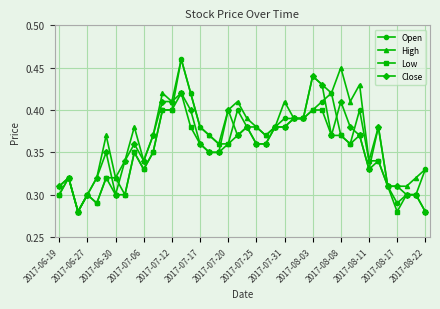

Which series has the largest total across all categories?

High